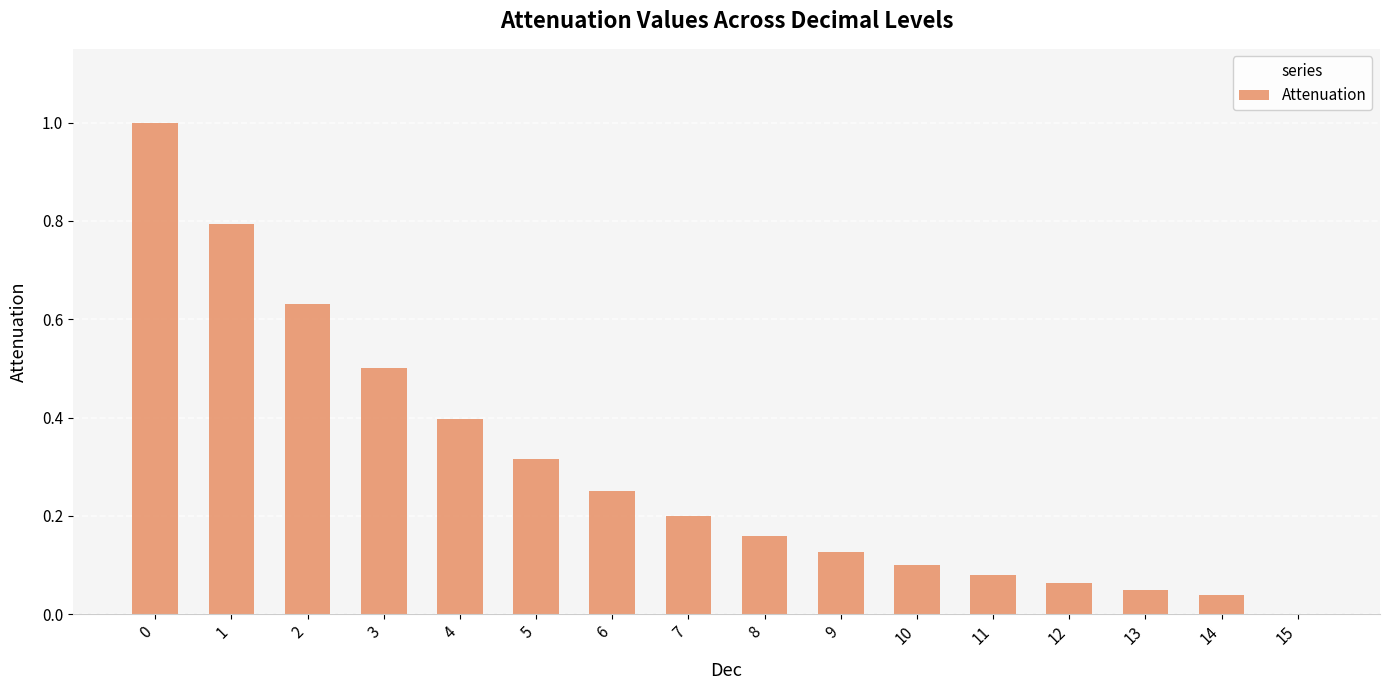

The chart shows a value of 0.2 at 8. True or false?

True